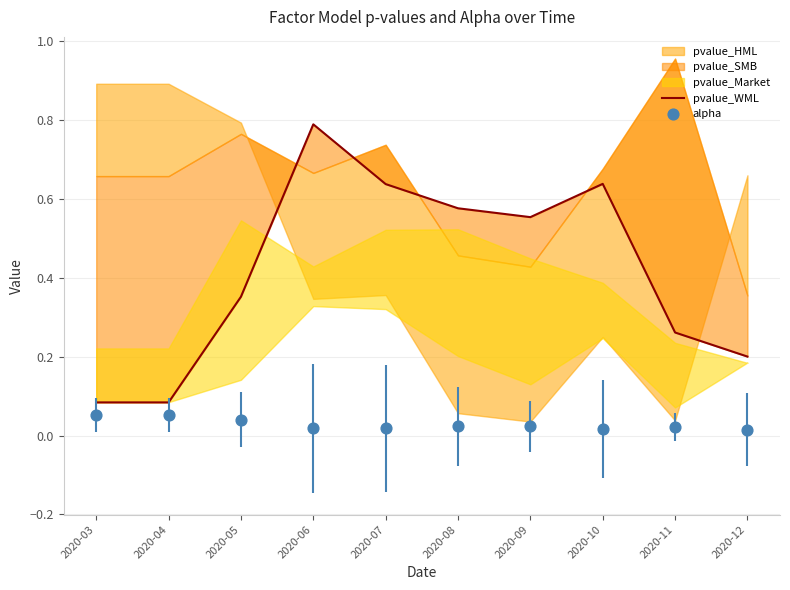

What is the total value across all series at 2020-11?

0.3